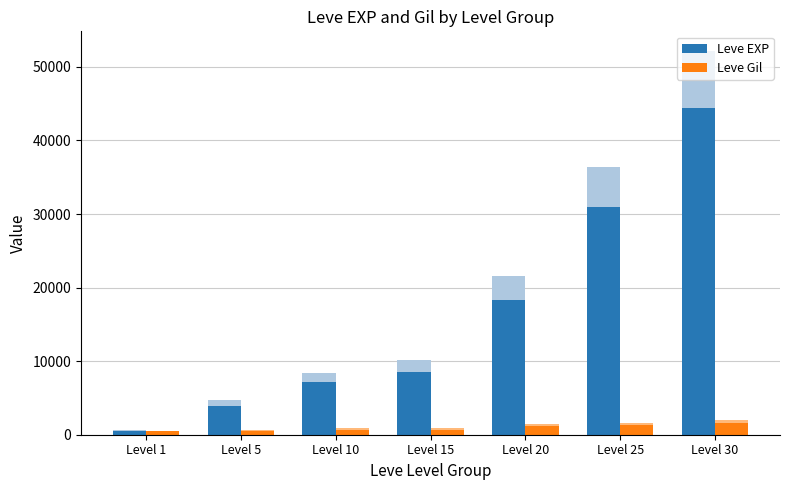

Reading right to left, extract all data points from this chart.

Leve EXP: 44387.0	30931.5	18360.0	8585.0	7165.5	3961.0	535.5
Leve Gil: 1640.0	1268.0	1180.0	696.0	688.0	560.0	448.0